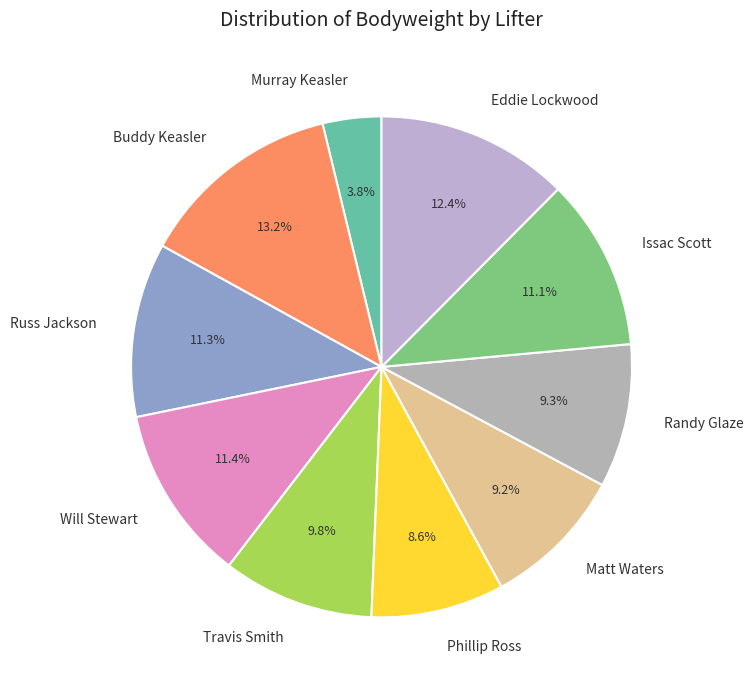

To the nearest percent, what is the average slice percentage?

10%